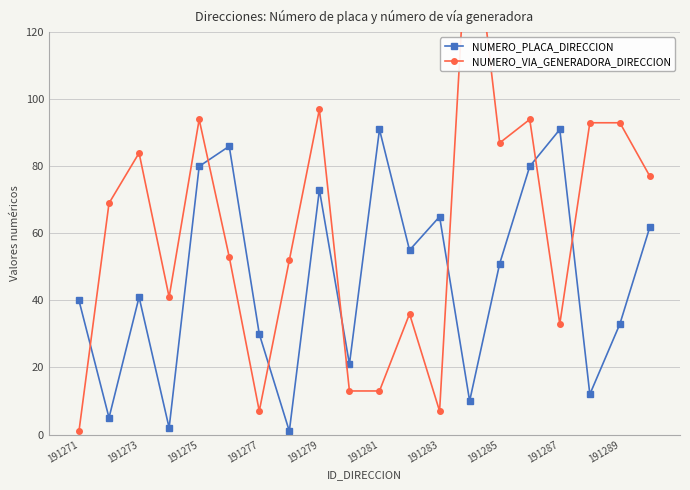

How many interior local valleys does the NUMERO_PLACA_DIRECCION series have?

7